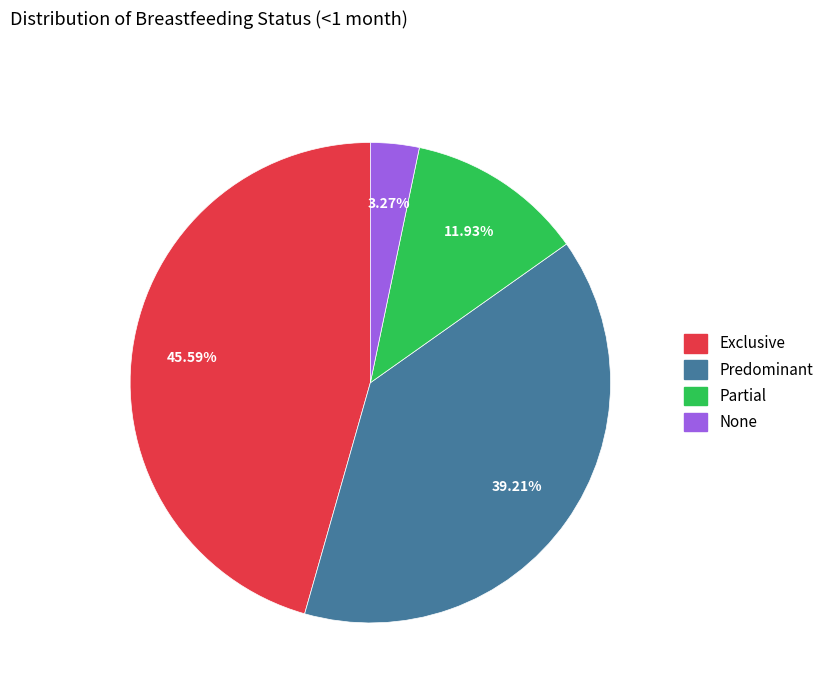

To the nearest percent, what portion does None represent?

3%